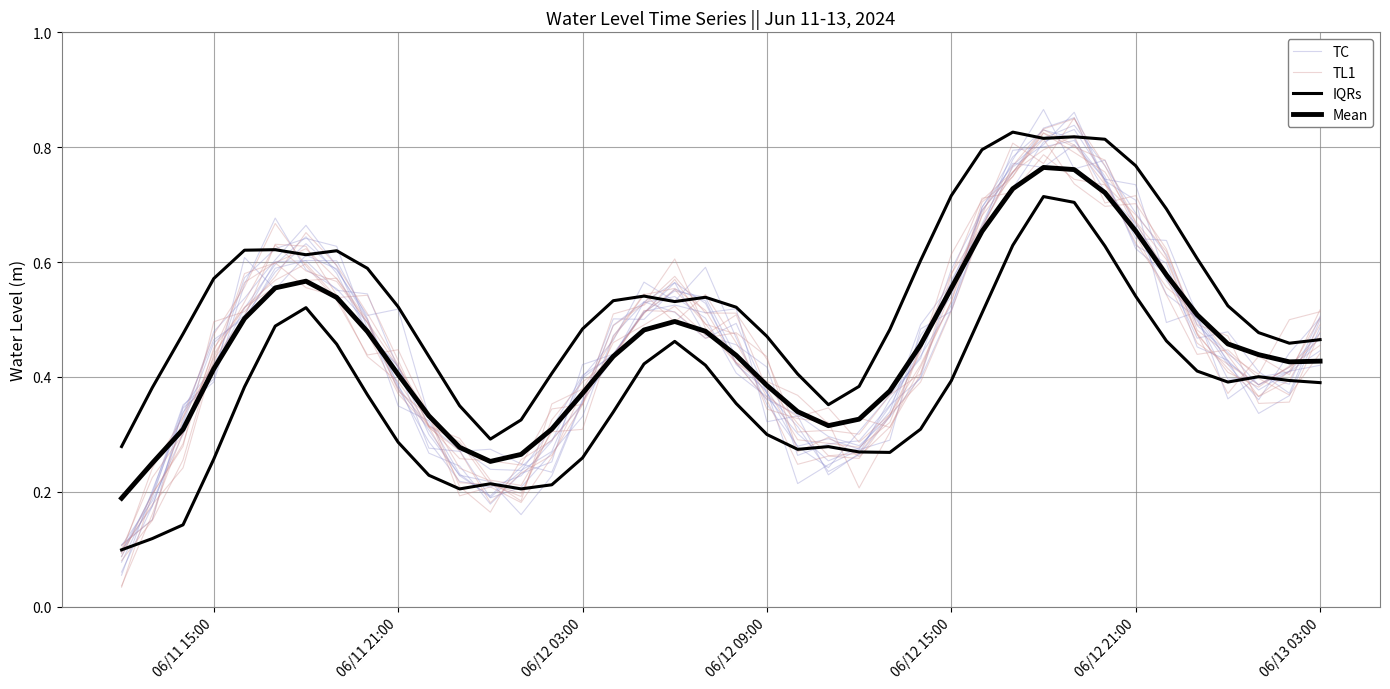

True or false: TL1 has more than 0 points higher than both neighbors.

True